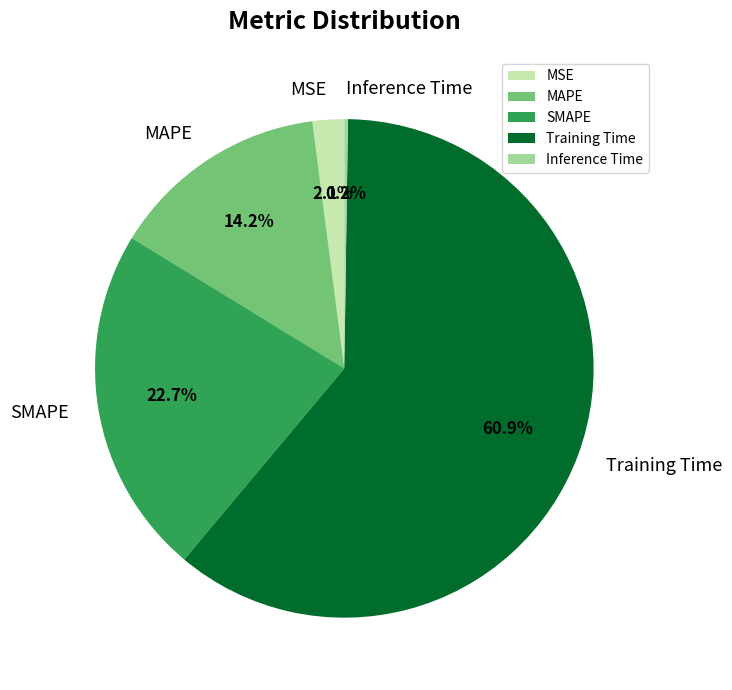

Is there any slice that represents more than half of the pie?

Yes